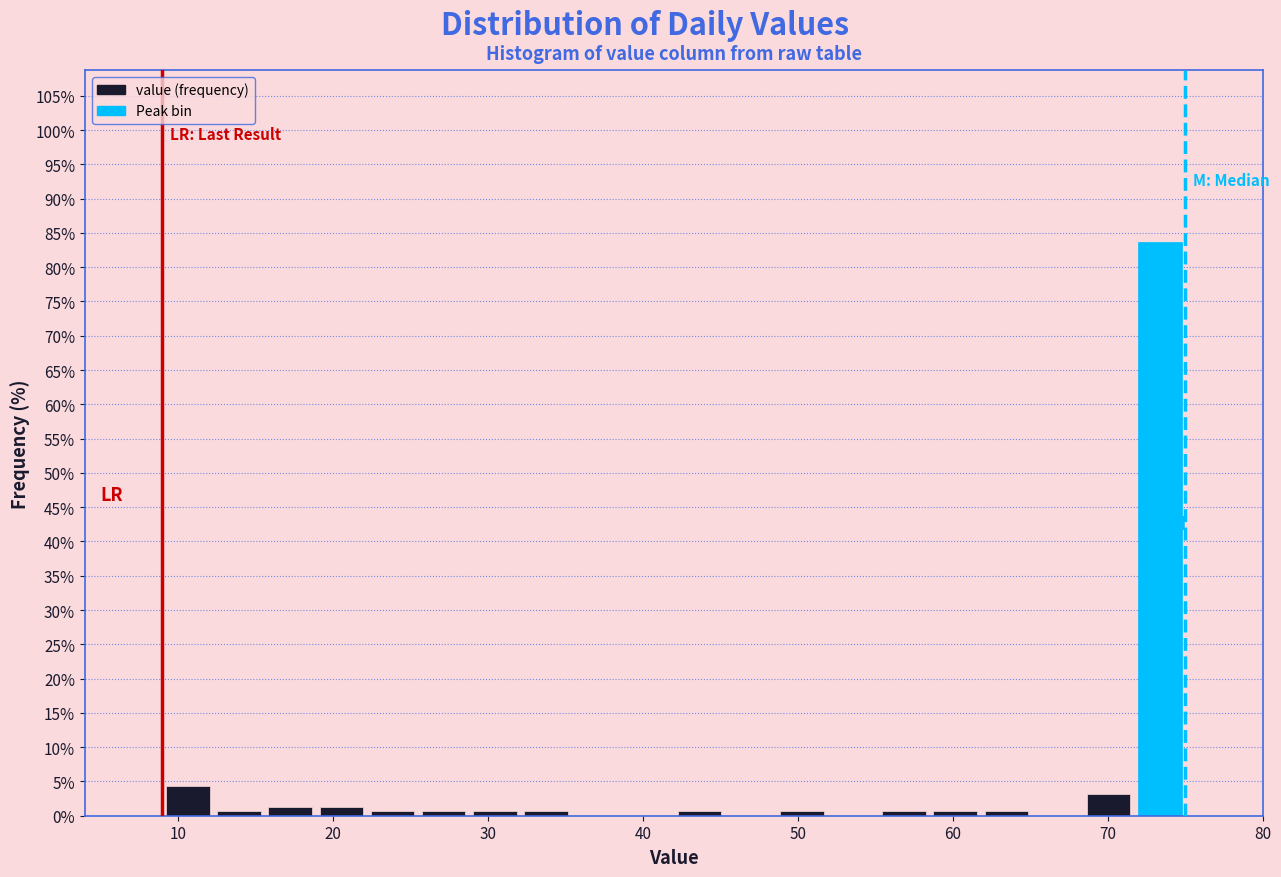

Around what value on the x-axis is the tallest bar? Give the approximate position of its centre, as read against the axis.

73